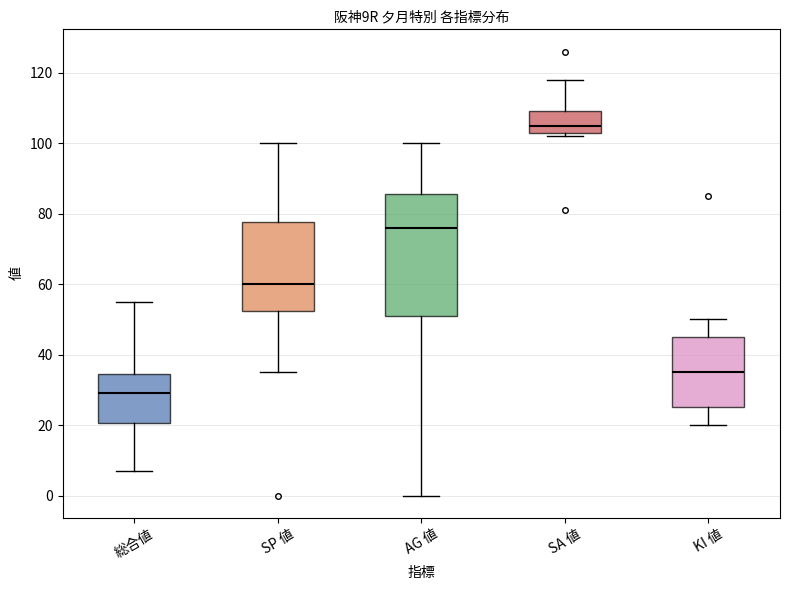

Which box's median line is the lowest?

総合値